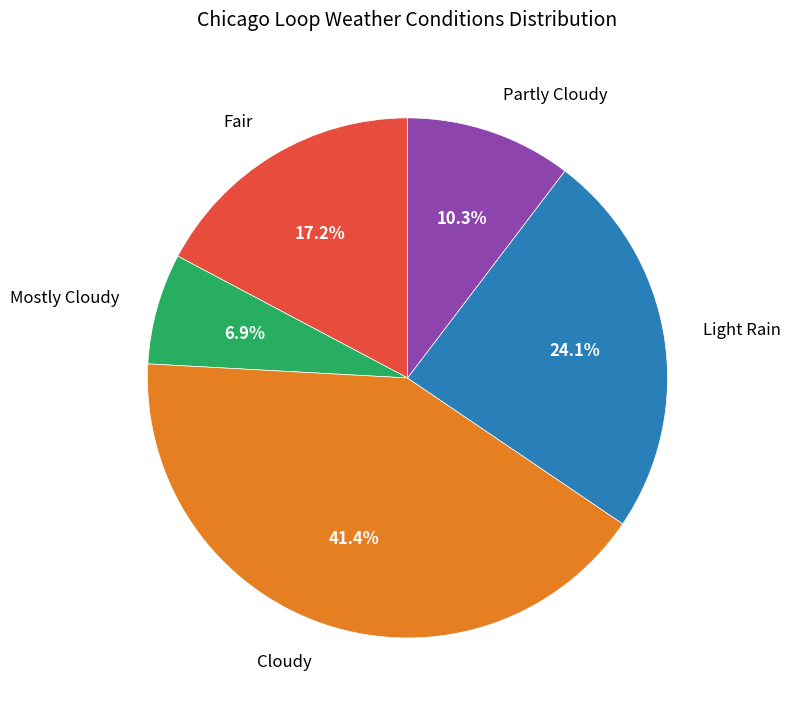

To the nearest percent, what portion does Cloudy represent?

41%